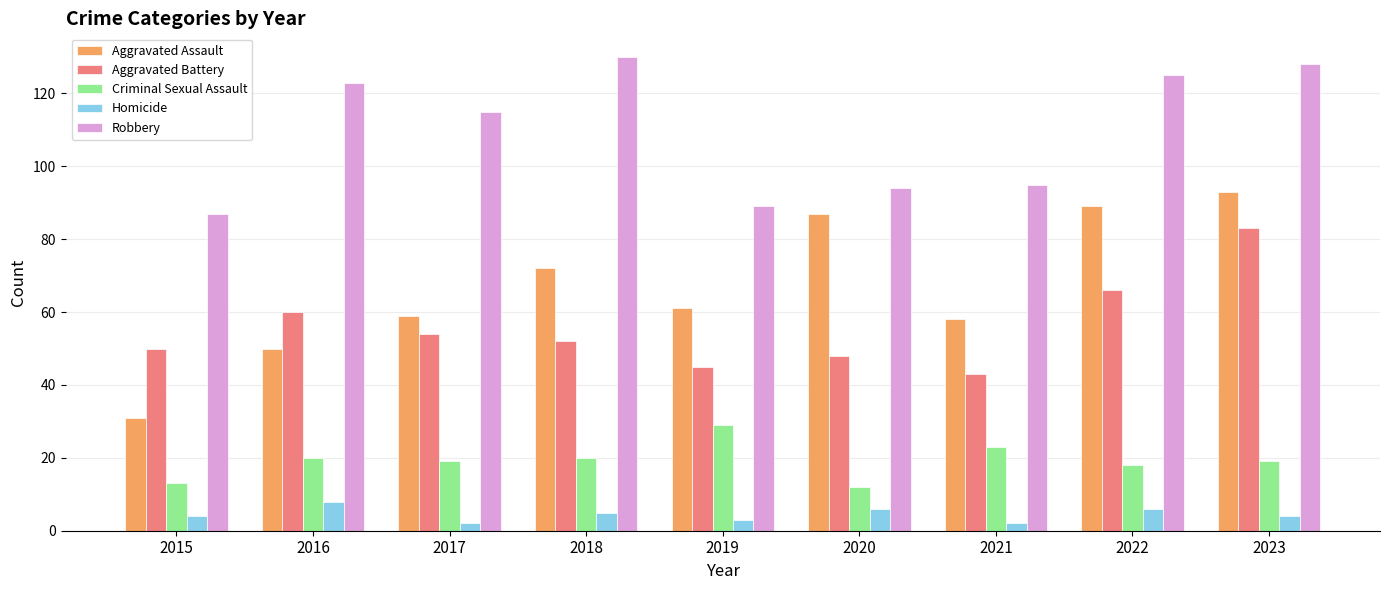

What is the difference between the second highest and minimum values in the Criminal Sexual Assault series?

11